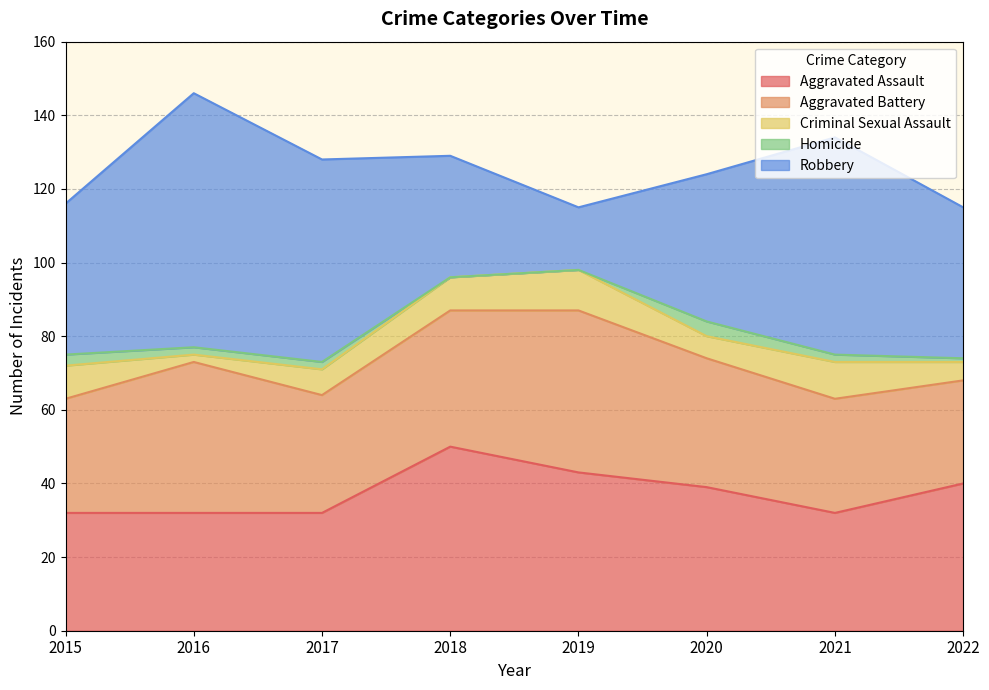

What is the average value of the Aggravated Assault series?

38